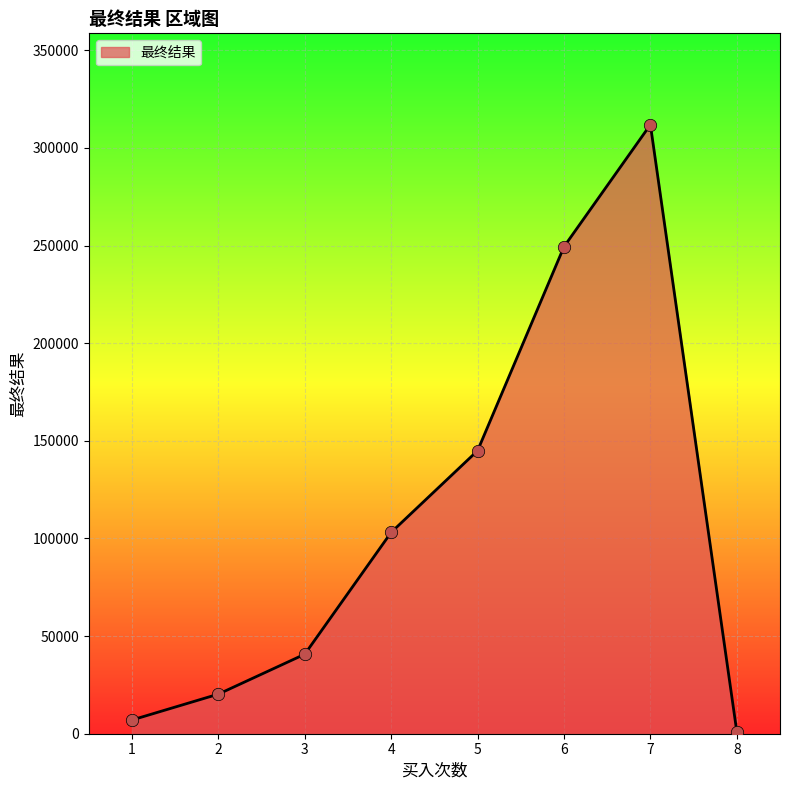

What is the change in value from 3 to 5?

+104236.8